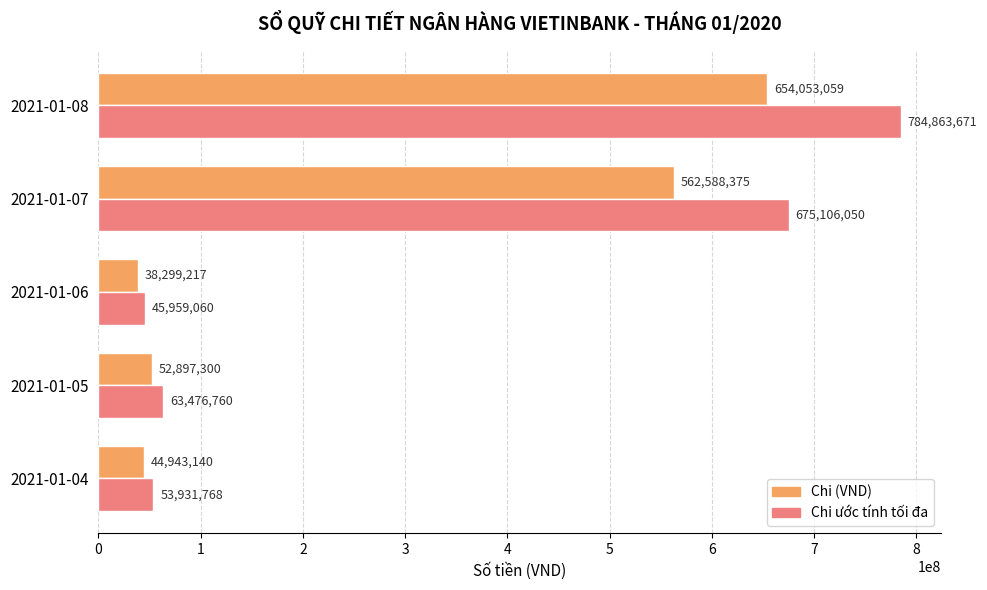

What is the difference between the maximum and minimum values in the Chi (VND) series?

615753842.0